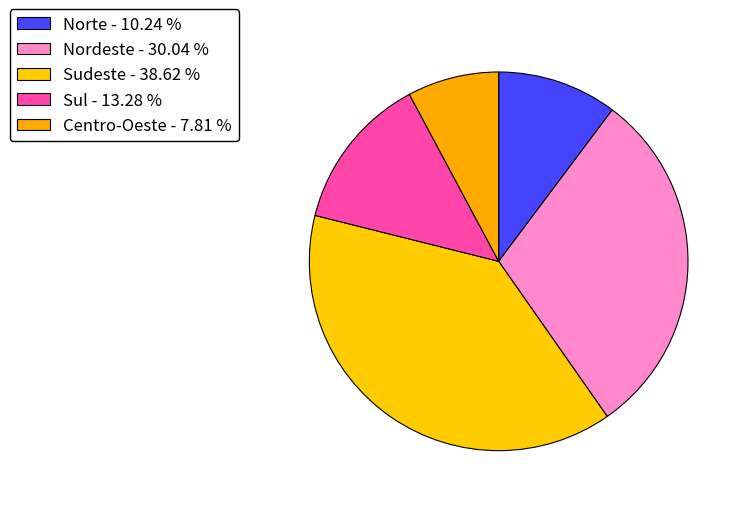

Count the number of slices in the pie.

5